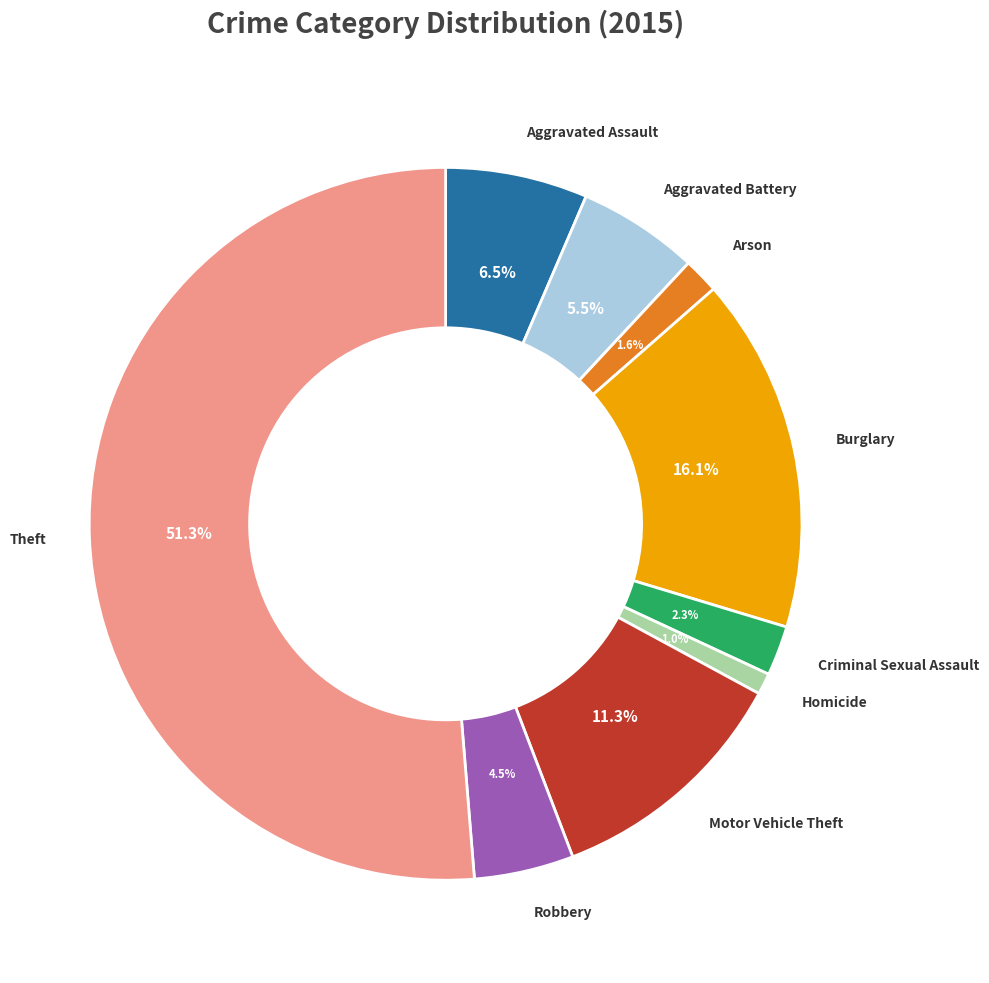

Is there a majority slice in this chart?

Yes